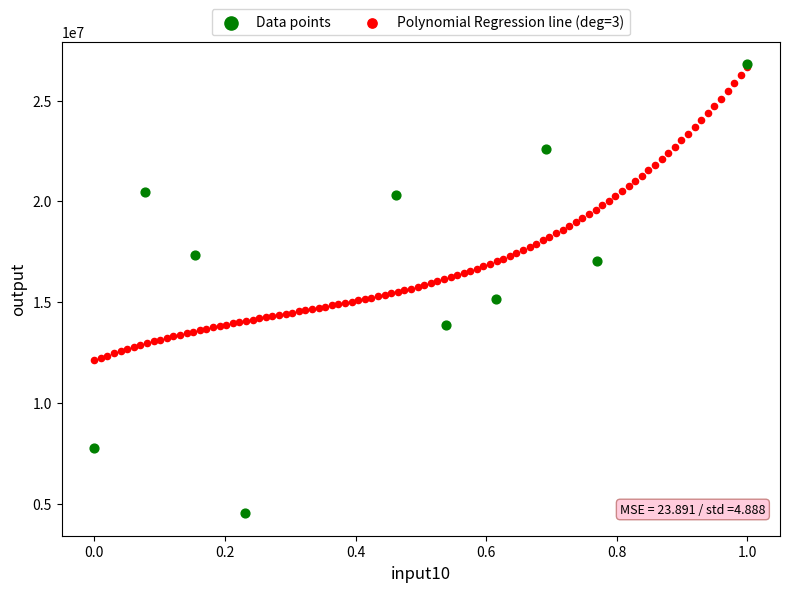

Which series contains the lowest Y value?

Data points